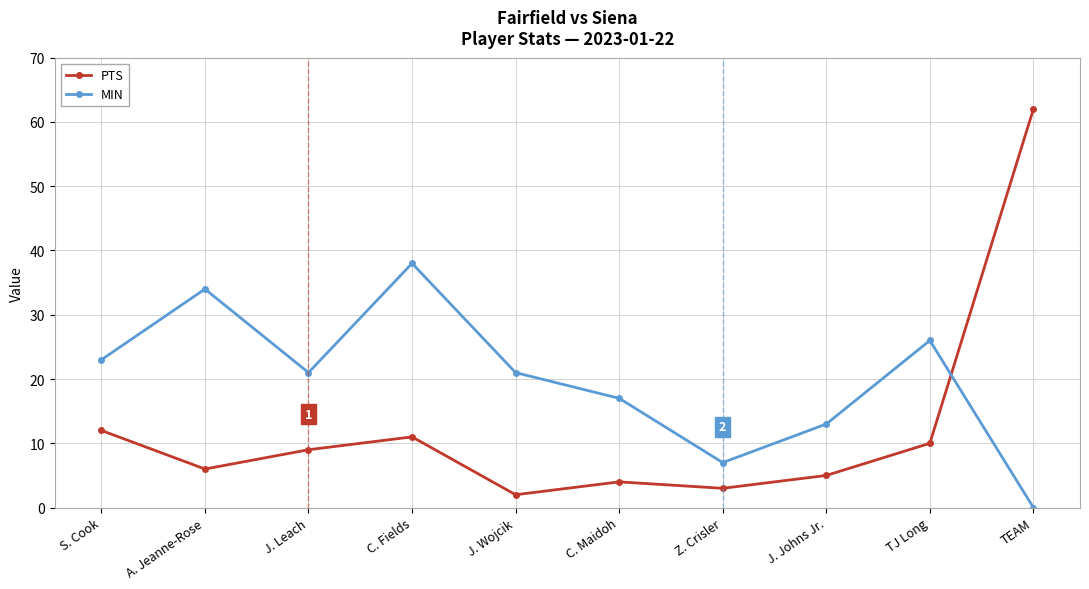

Which series has the widest spread of values?

PTS